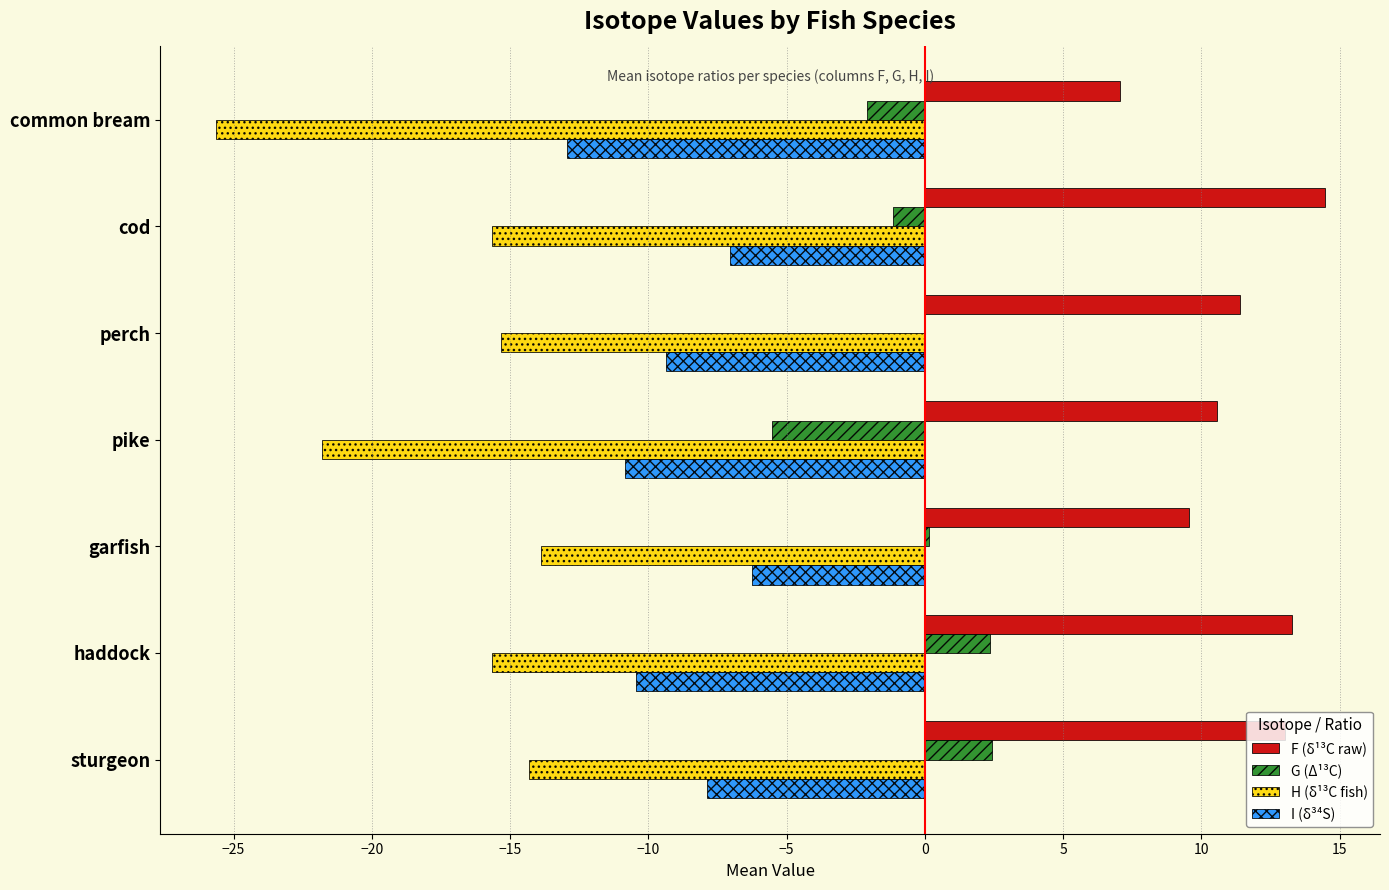

True or false: G (Δ¹³C) has a value of 2.4 at sturgeon.

True